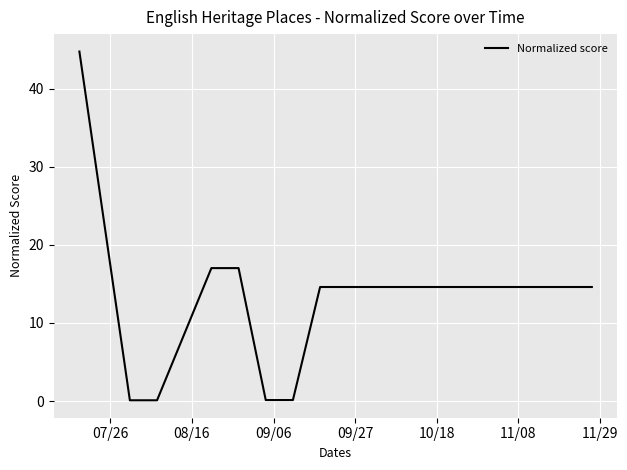

What is the greatest value displayed?

44.7